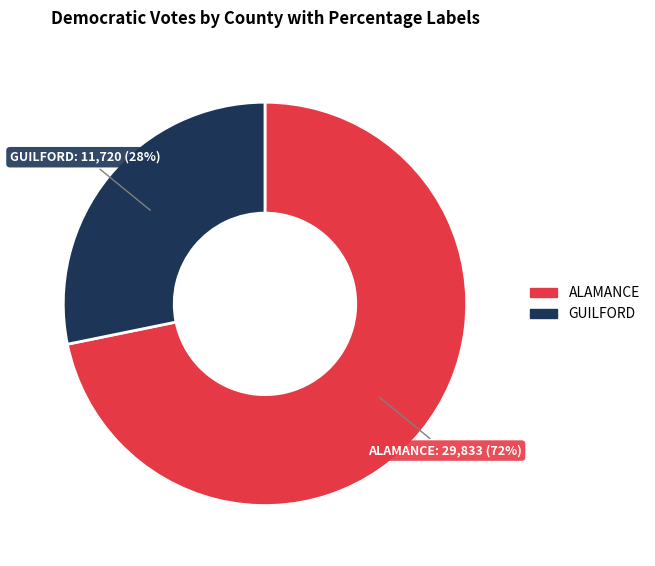

Which slice is the largest?

ALAMANCE